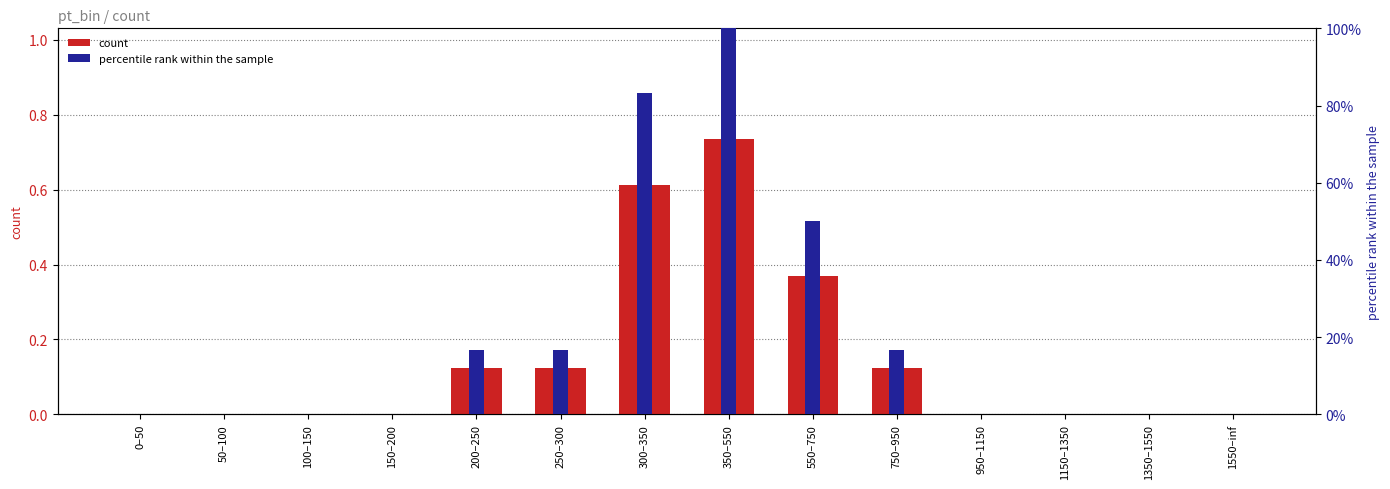

What is the label of the 2nd bar from the left?

50–100